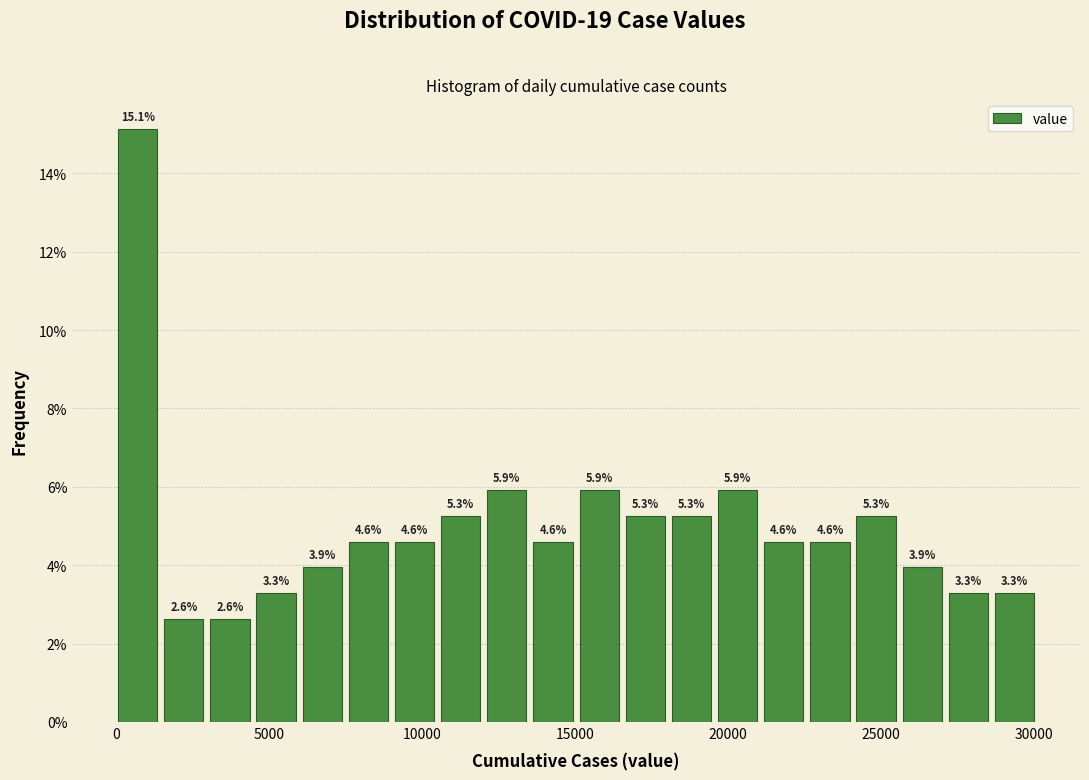

Around what value on the x-axis is the tallest bar? Give the approximate position of its centre, as read against the axis.

500